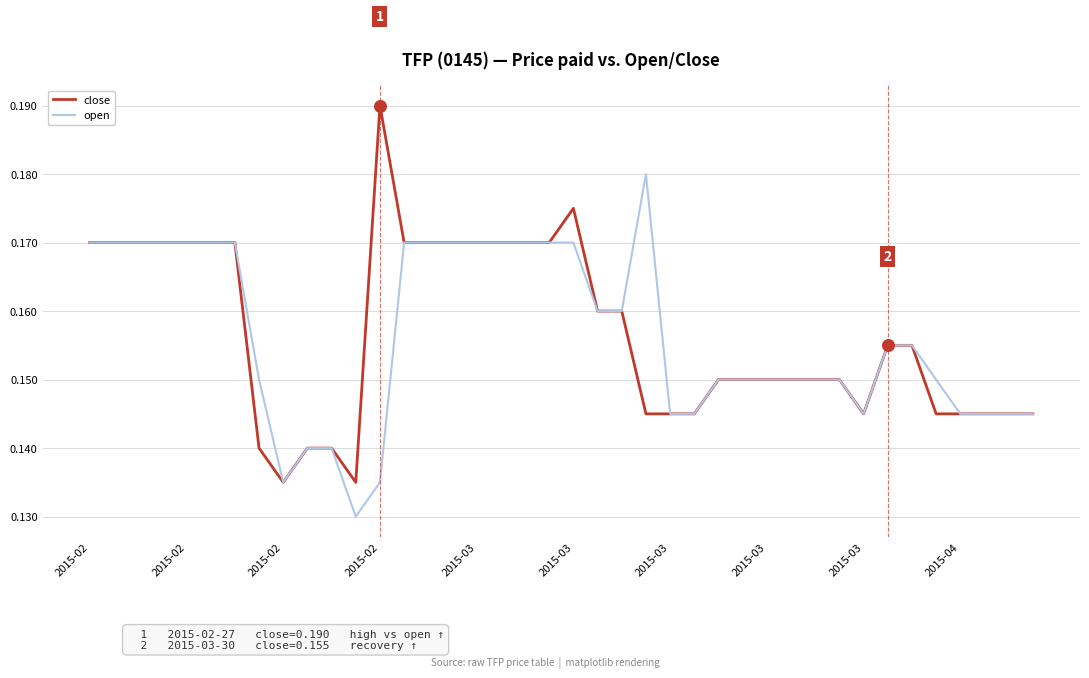

Which series has the largest range (max minus min)?

close